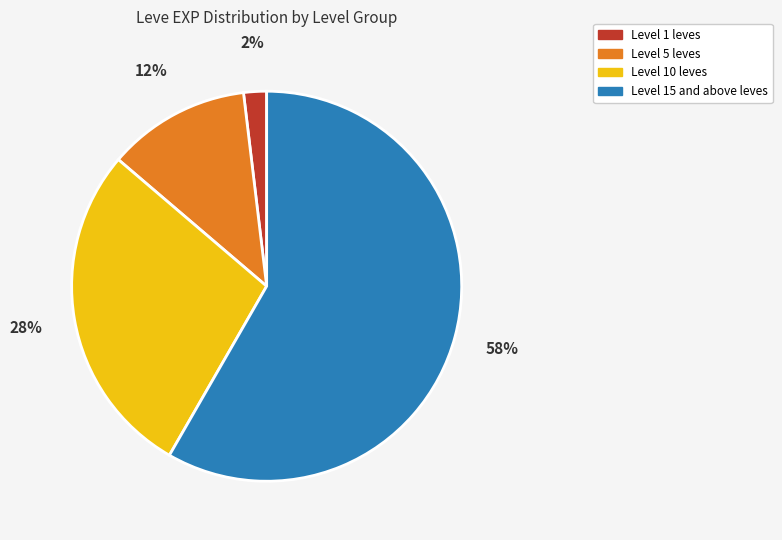

To the nearest percent, what is the average slice percentage?

25%